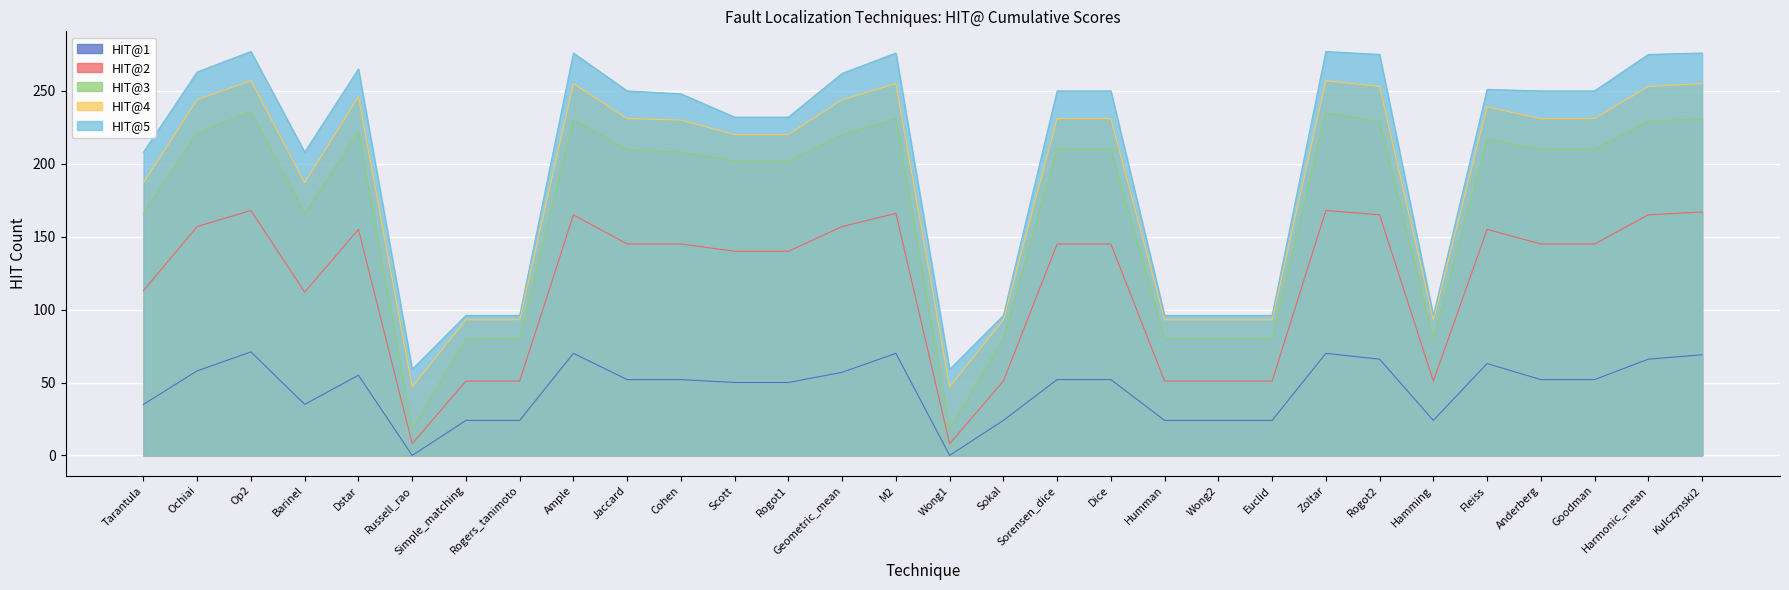

True or false: HIT@2 and HIT@1 cross at least once.

False